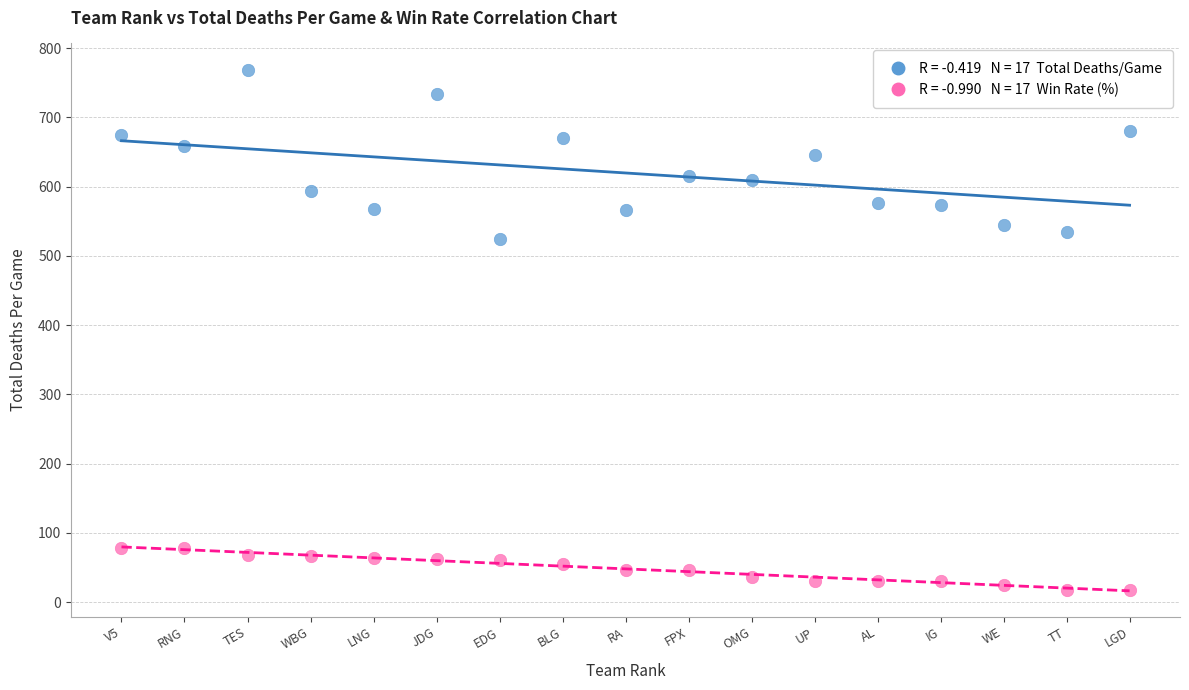

Across all data points, what is the range of Y values (max minus min)?

751